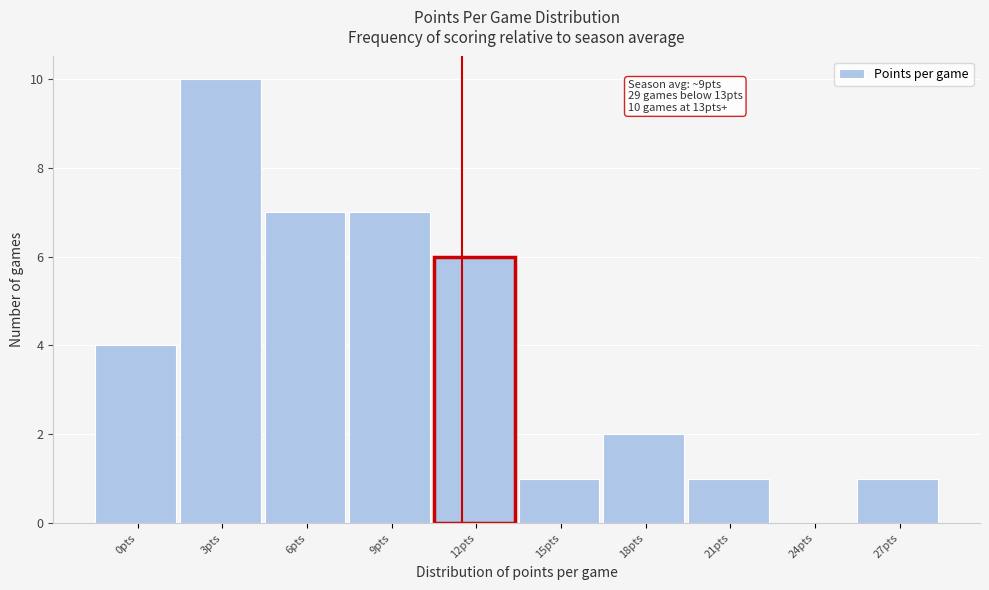

Reading right to left, what are all the values shown in this chart?

27pts=1	24pts=0	21pts=1	18pts=2	15pts=1	12pts=6	9pts=7	6pts=7	3pts=10	0pts=4